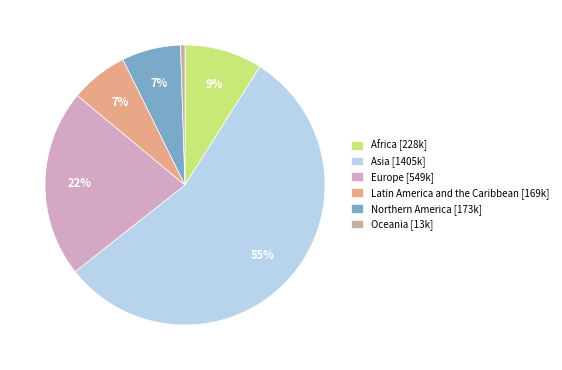

To the nearest percent, what is the difference between the Africa and Oceania slice percentages?

8%